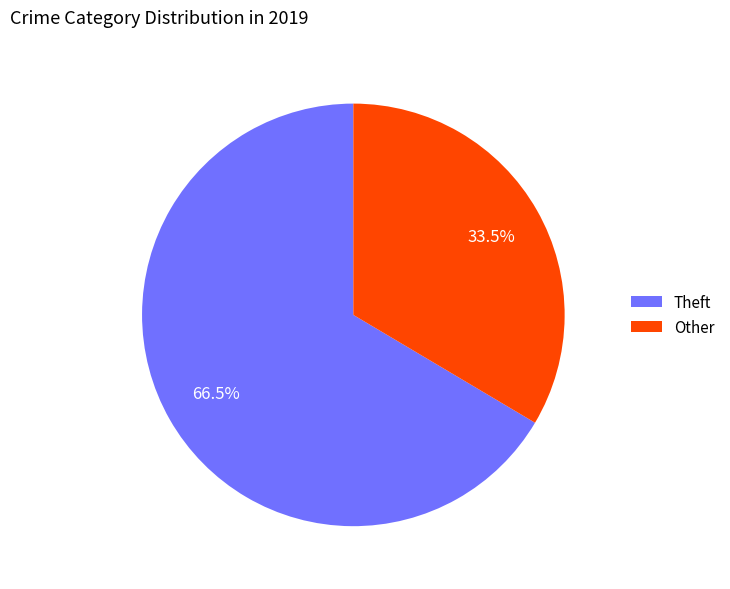

Combined, what portion of the pie is Other and Theft?

100.0%